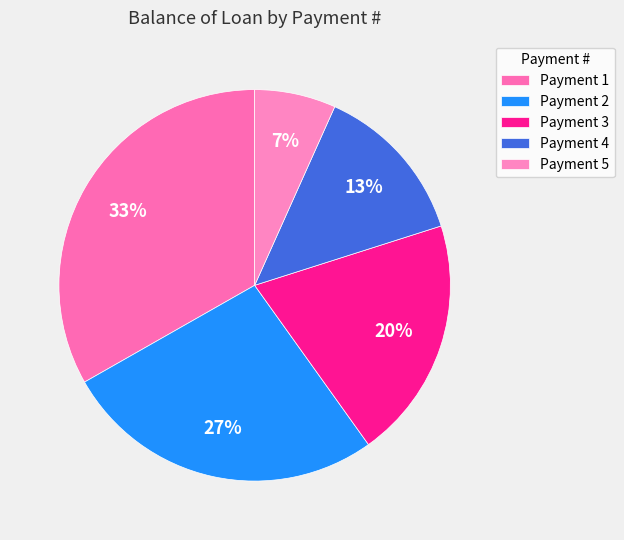

What is the largest slice in the pie chart?

Payment 1